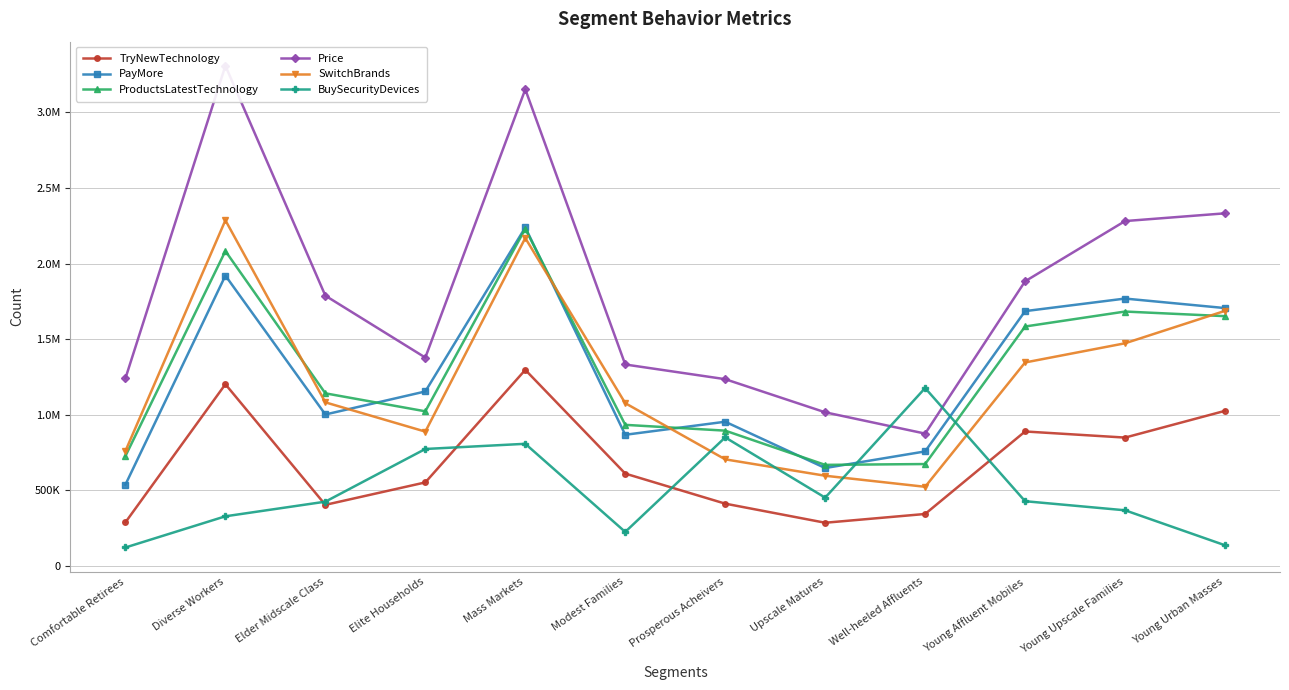

Rank the series at Young Upscale Families from highest to lowest value.

Price, PayMore, ProductsLatestTechnology, SwitchBrands, TryNewTechnology, BuySecurityDevices